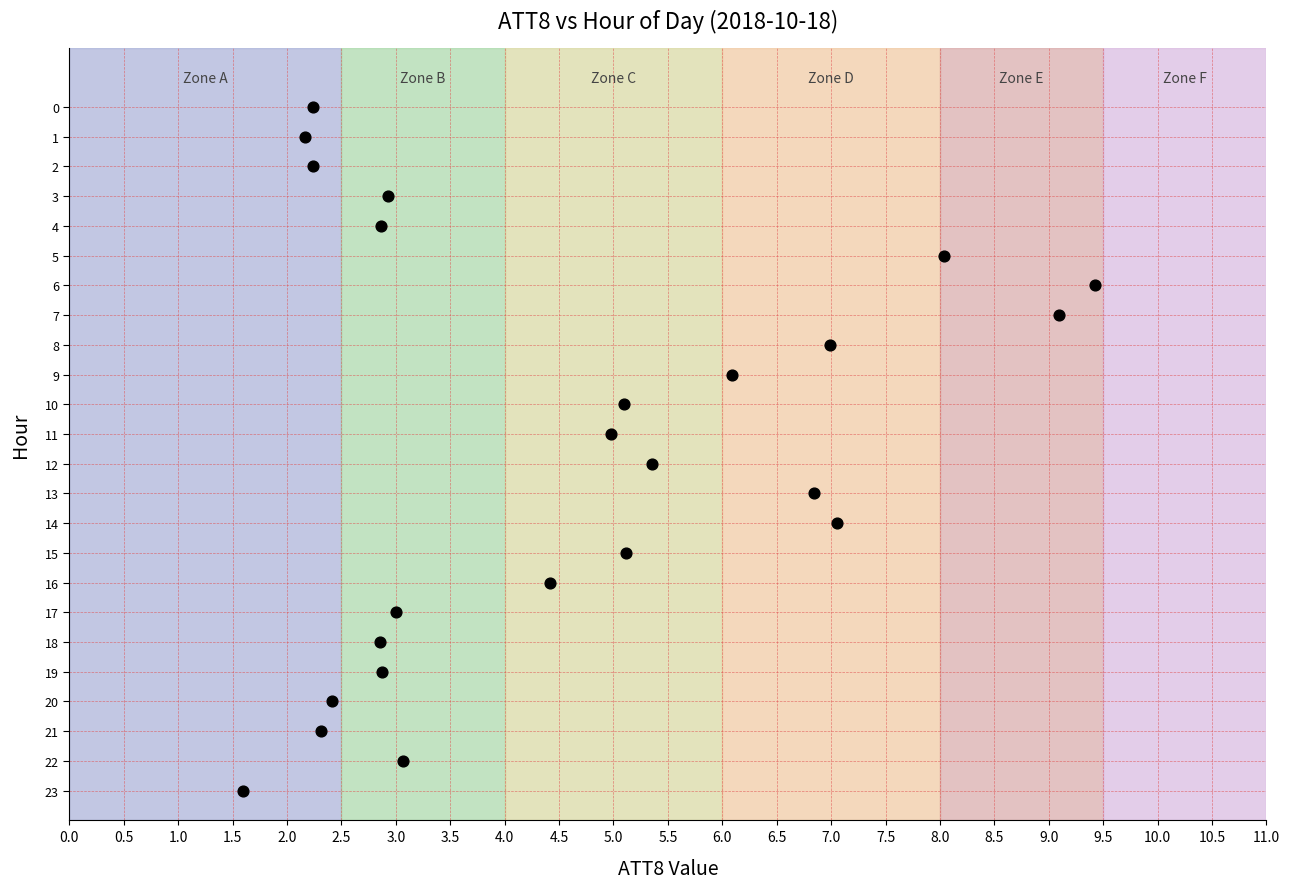

What is the range of Y values (max minus min)?

23